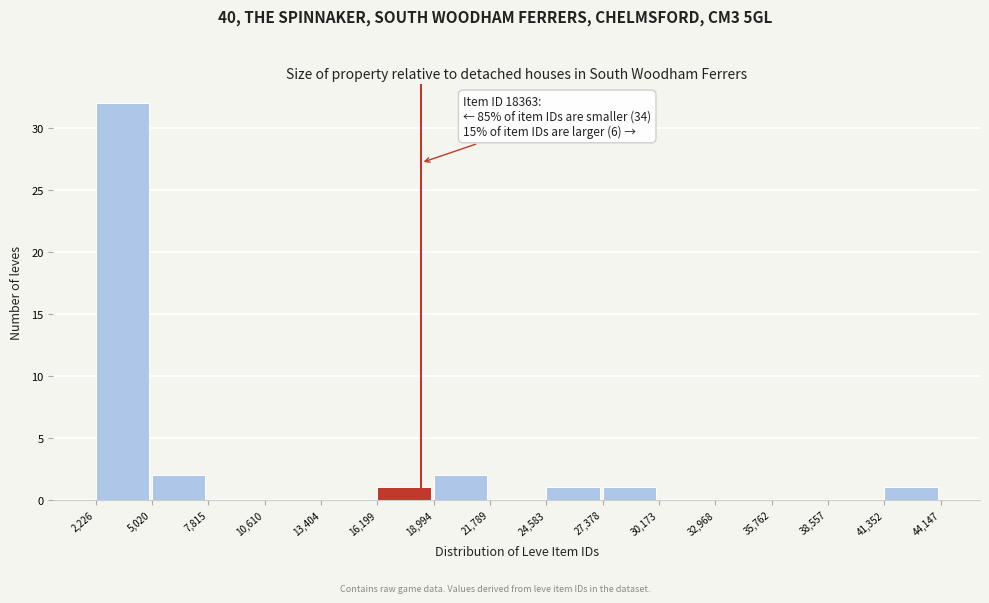

Which range on the x-axis has the tallest bar?

2,226 to 5,020